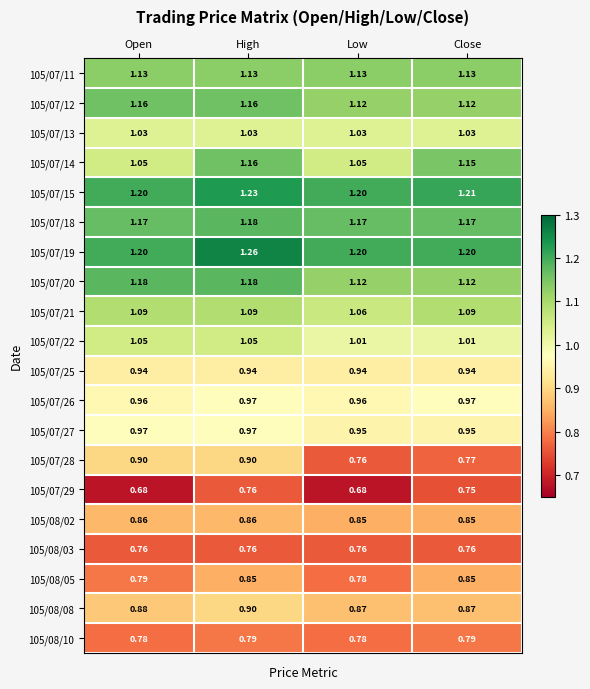

Is the value of 105/07/22 at Close greater than the value of 105/08/03 at Open?

Yes